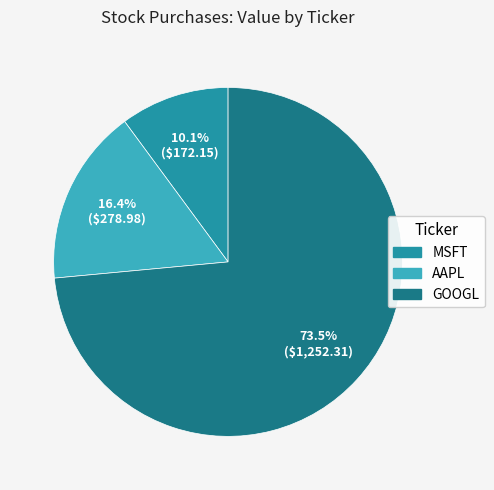

Does AAPL represent more than half of the total?

No